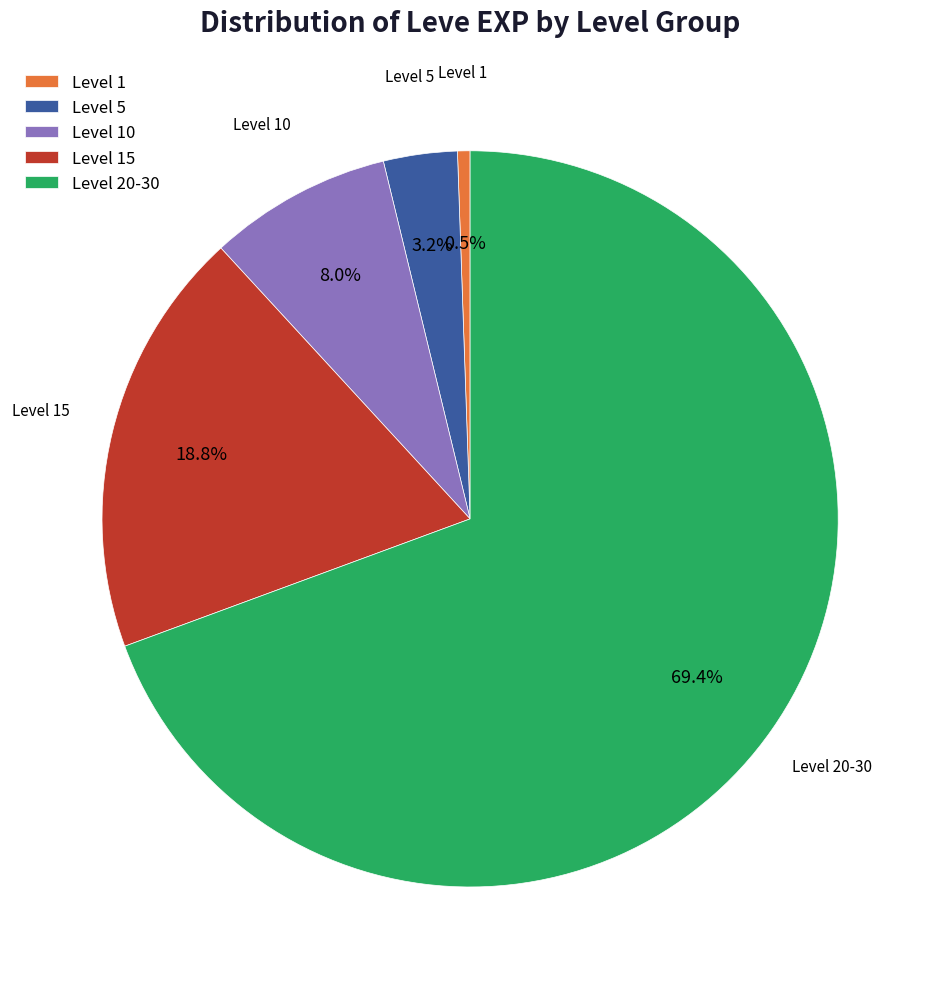

How many slices are in this pie chart?

5